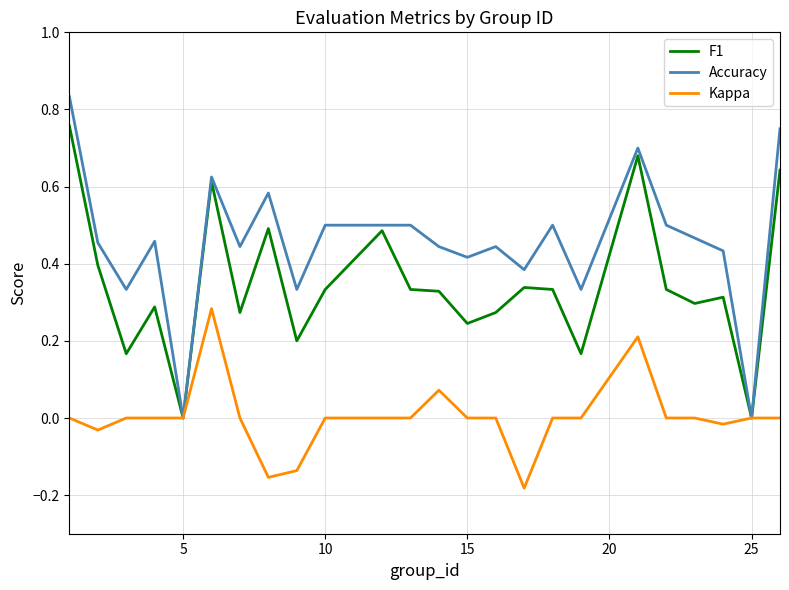

Rank the series by their average value, from highest to lowest.

Accuracy, F1, Kappa